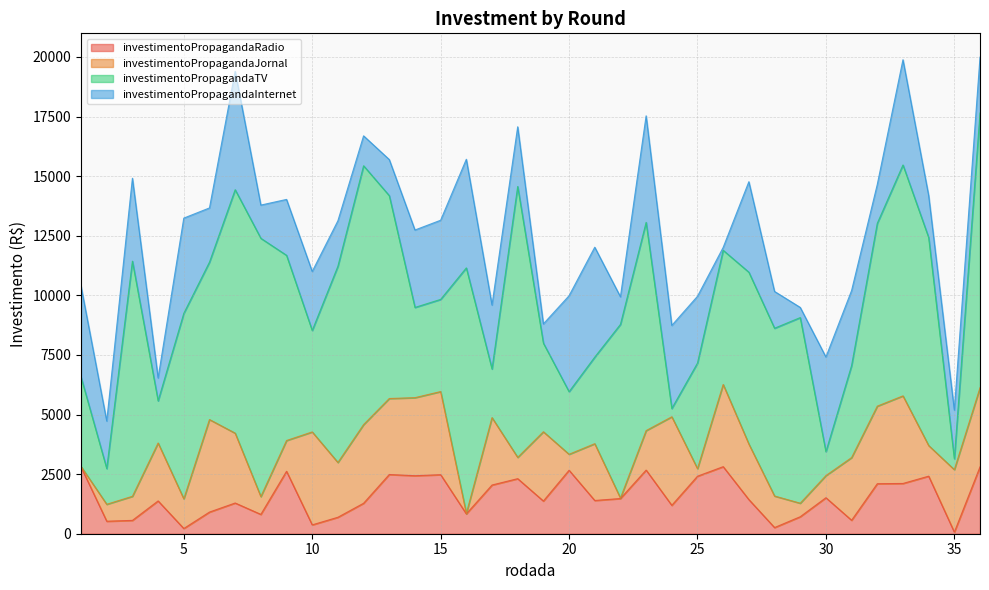

Does the chart have visible grid lines?

Yes